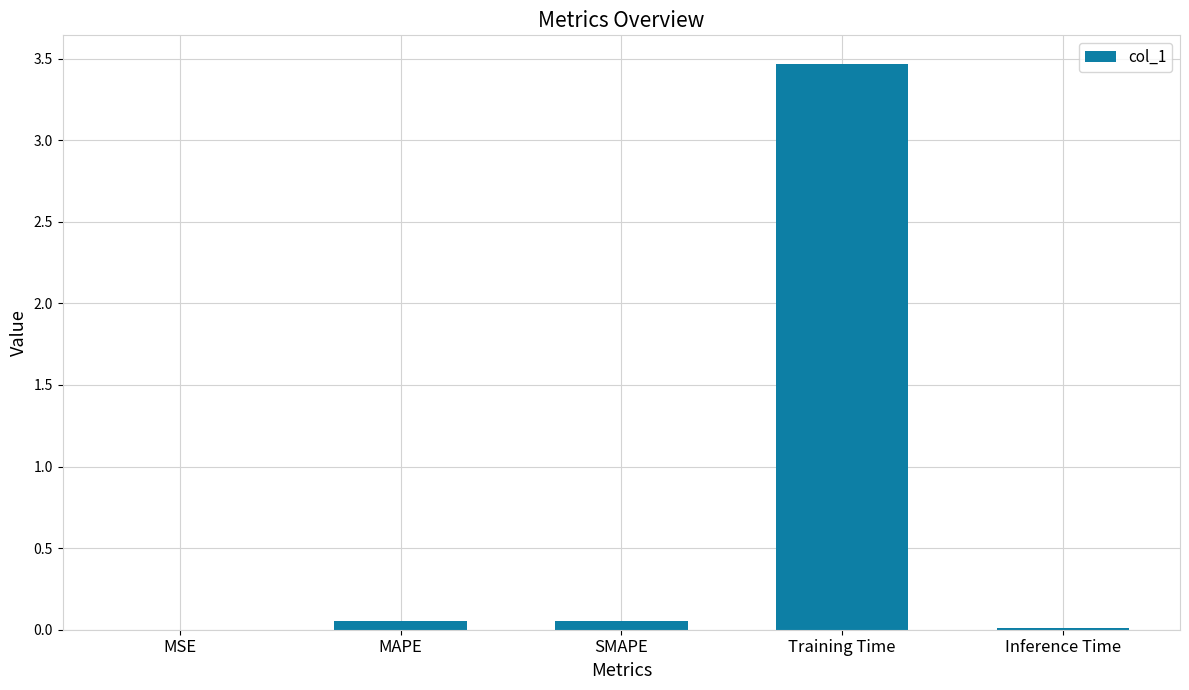

Is it true that the value at Training Time is 3.5?

True